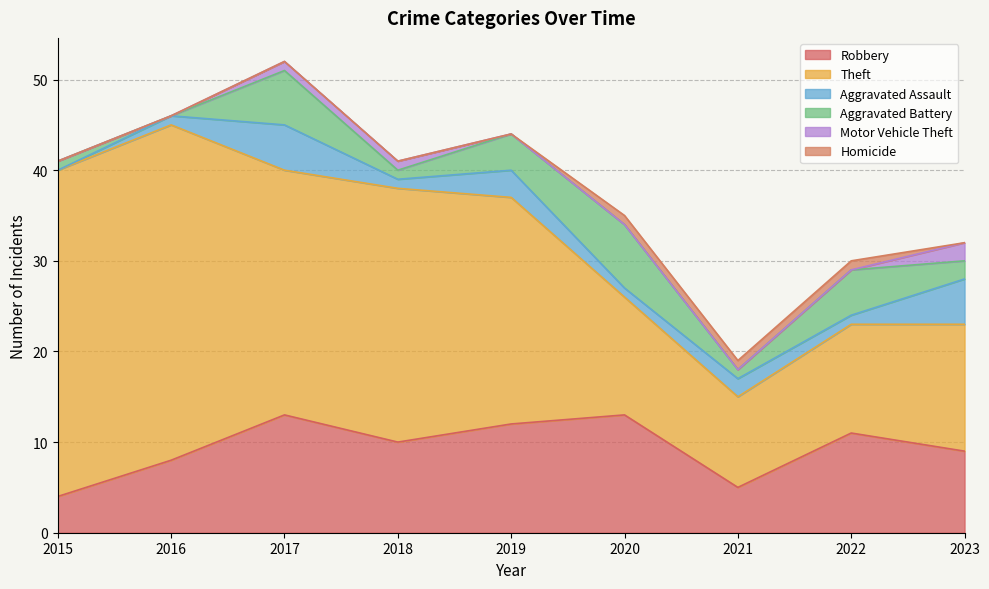

What is the difference between the highest and lowest values at 2019?

25